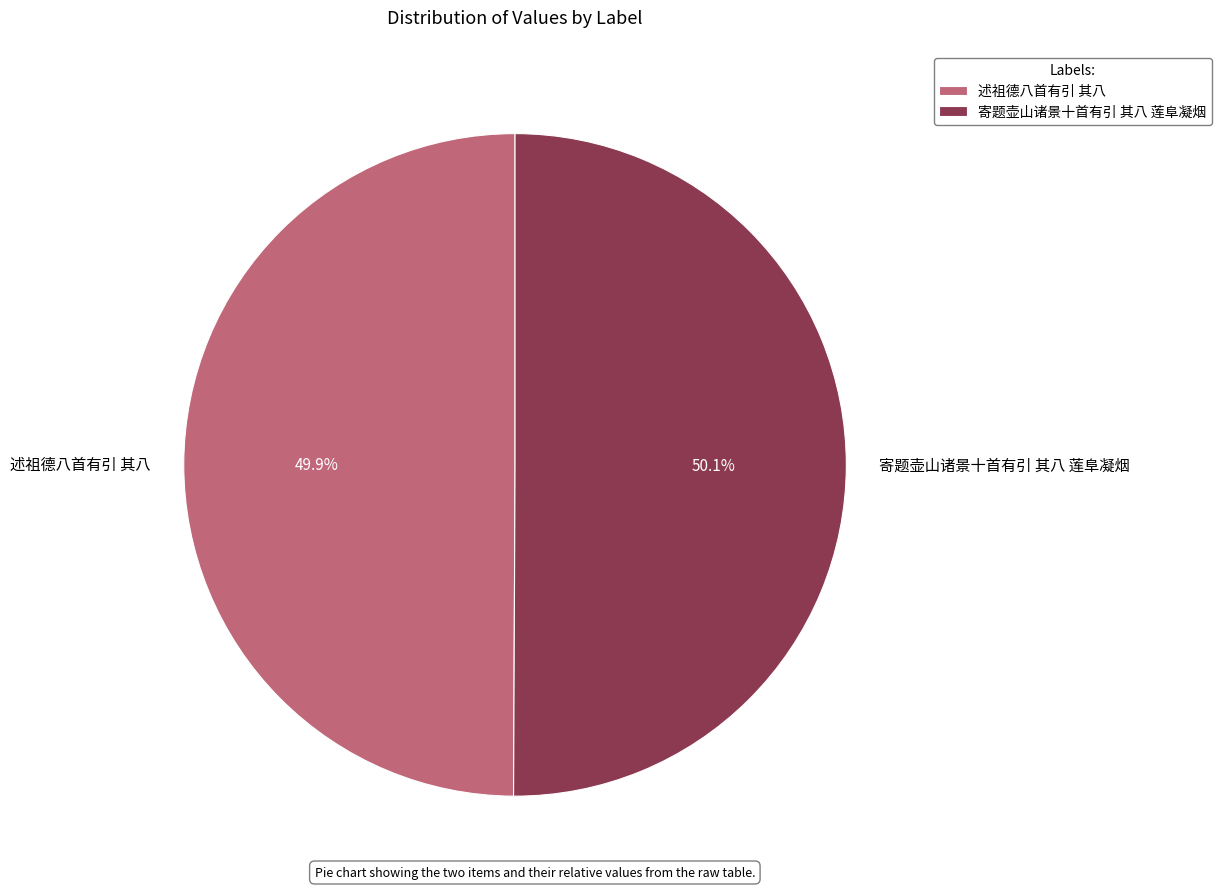

Is the sum of 述祖德八首有引 其八 and 寄题壶山诸景十首有引 其八 莲阜凝烟 greater than half?

Yes